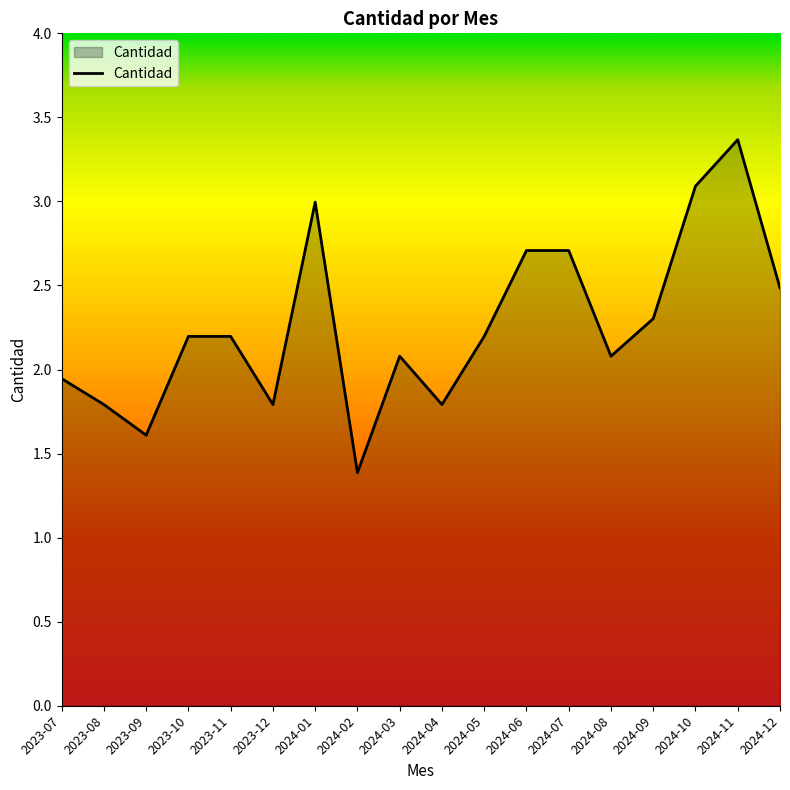

Where is the first local minimum?

2023-09